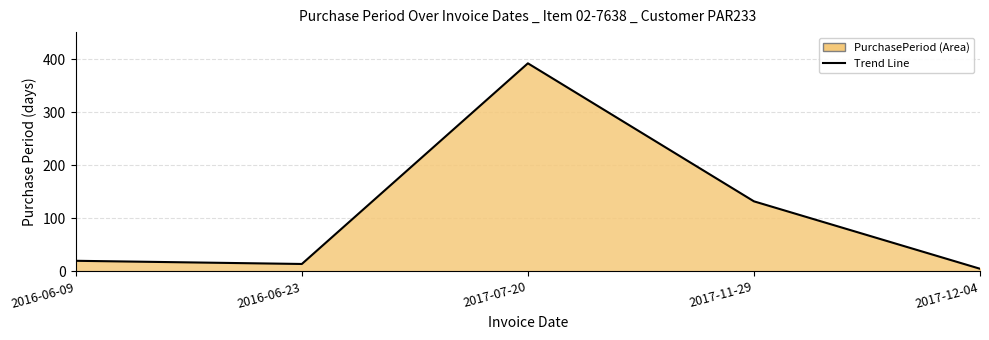

Does the chart display data point markers on the line(s)?

No